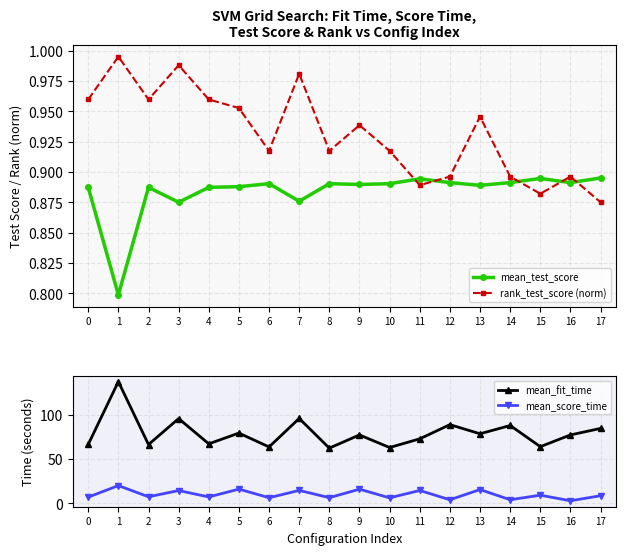

The value of mean_test_score at 7 is 0.9. True or false?

True